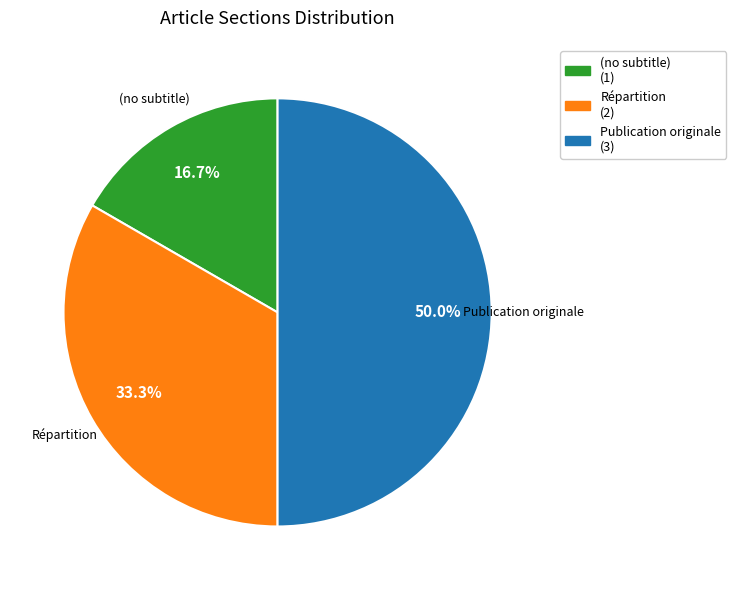

How many slices are in this pie chart?

3